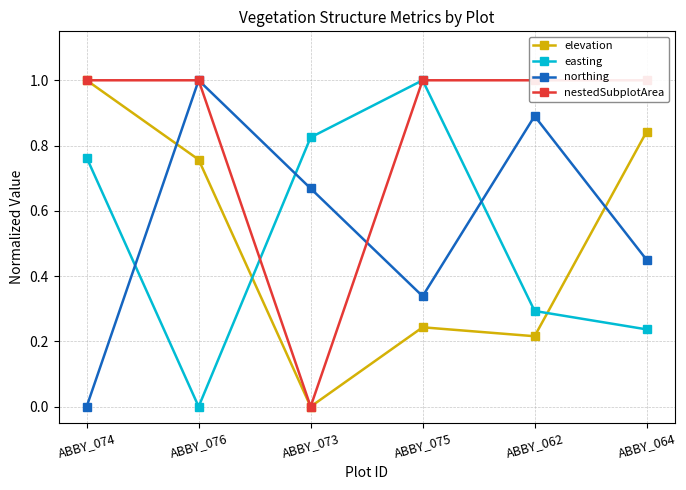

What is the difference between the northing values at ABBY_076 and ABBY_064?

0.6